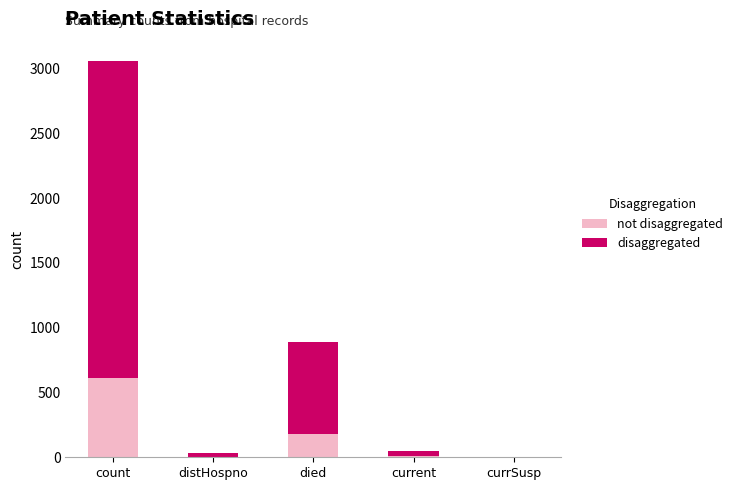

At which category is the sum across all series the highest?

count